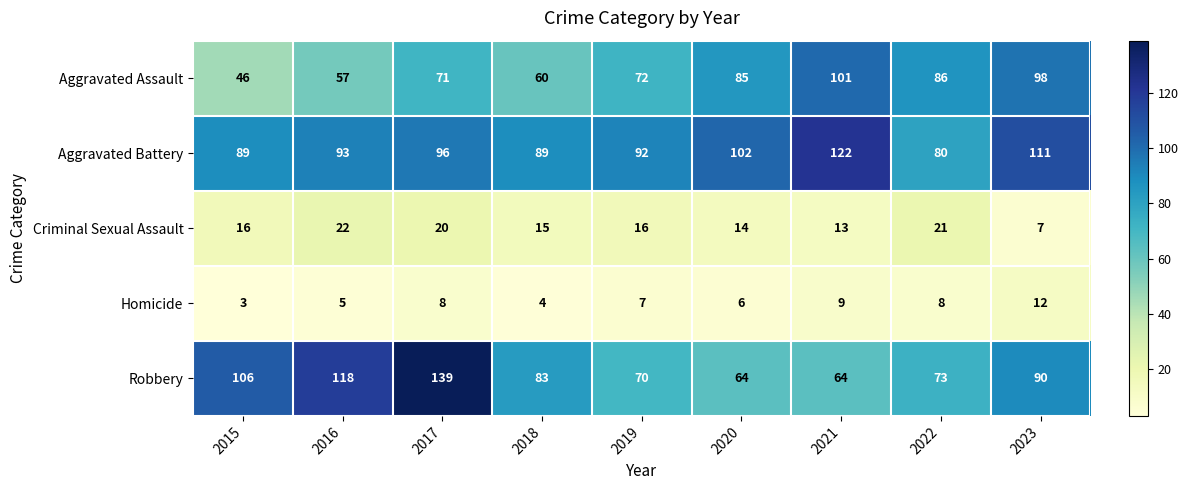

At 2017, list the series in order from largest to smallest.

Robbery, Aggravated Battery, Aggravated Assault, Criminal Sexual Assault, Homicide